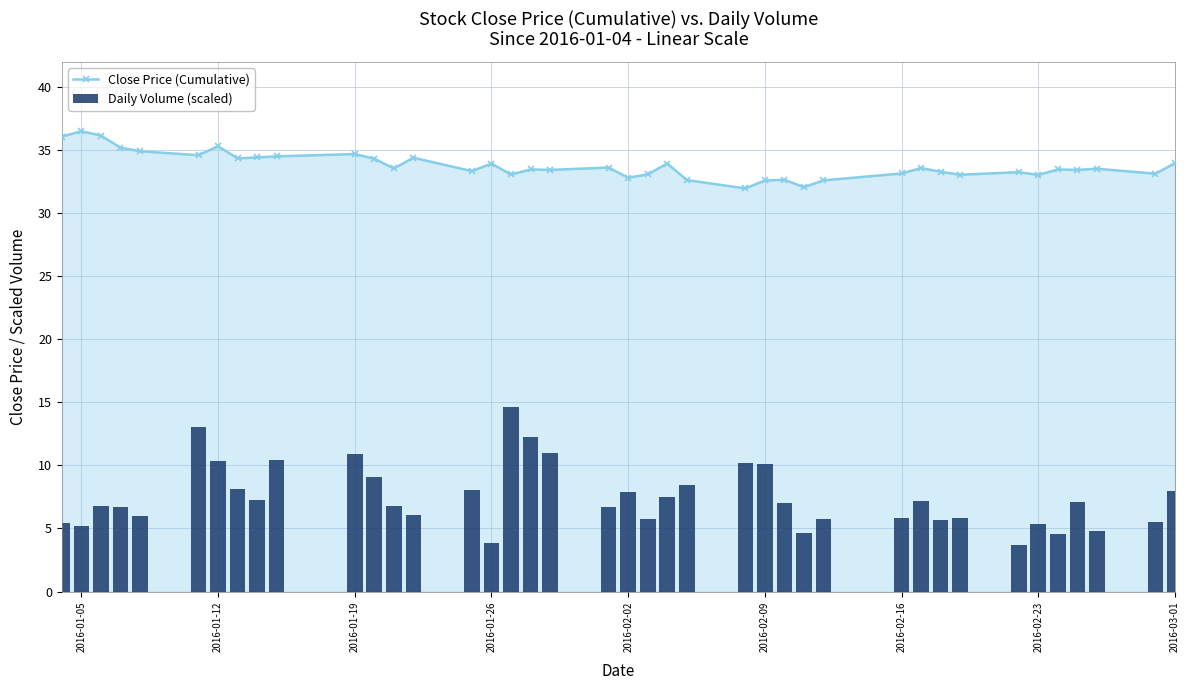

What is the highest value of the Close Price (Cumulative) series?

36.5